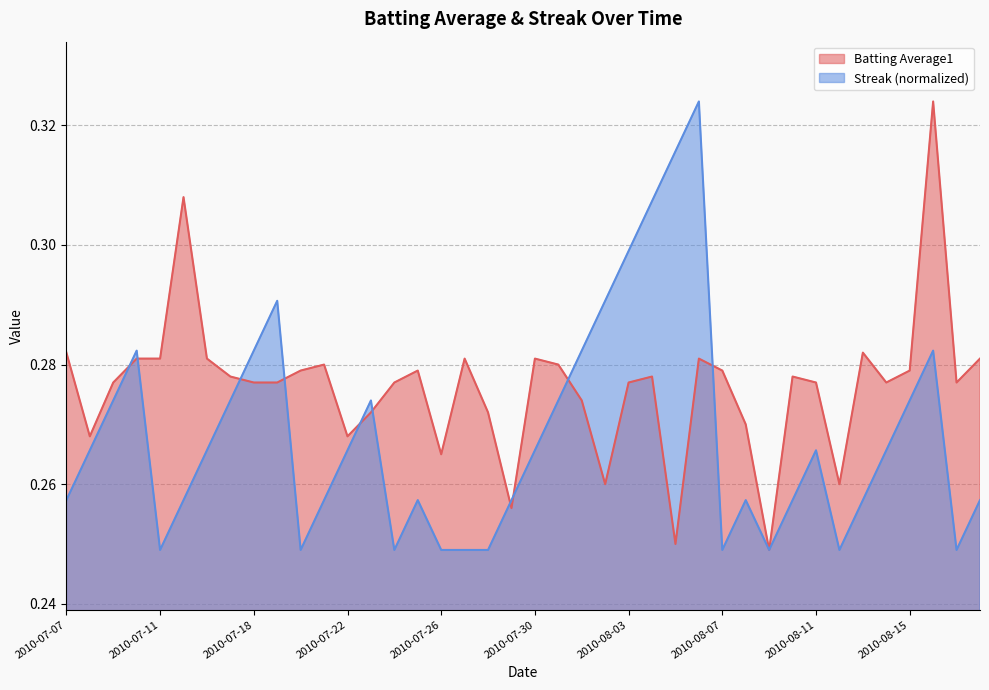

How many times do Streak and Batting Average1 cross each other?

10